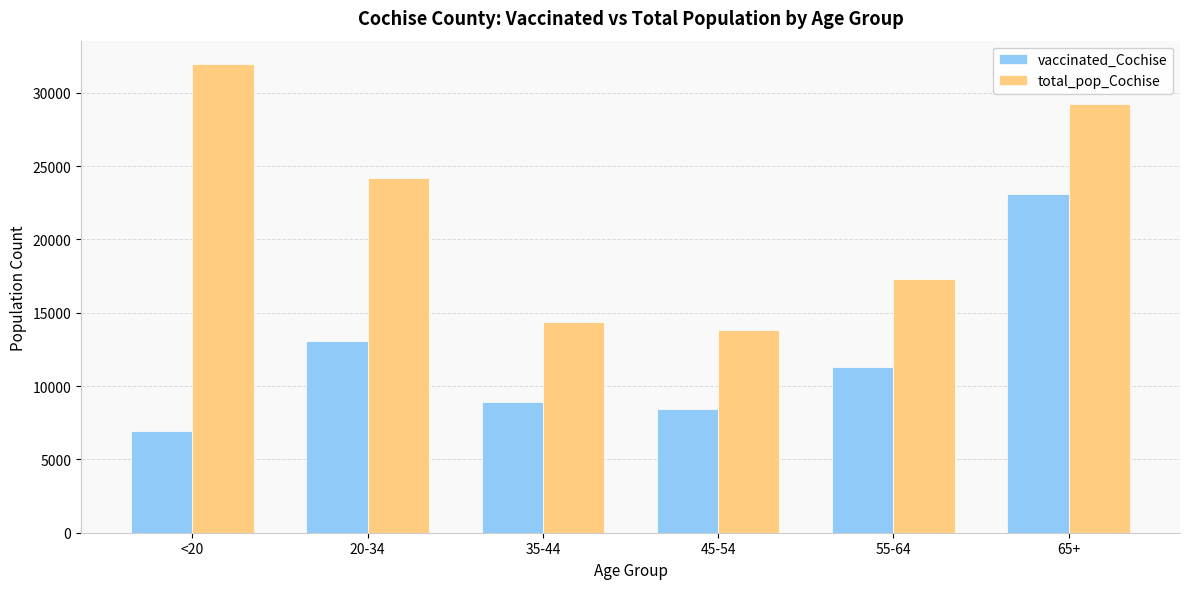

What is the greatest value displayed?

31961